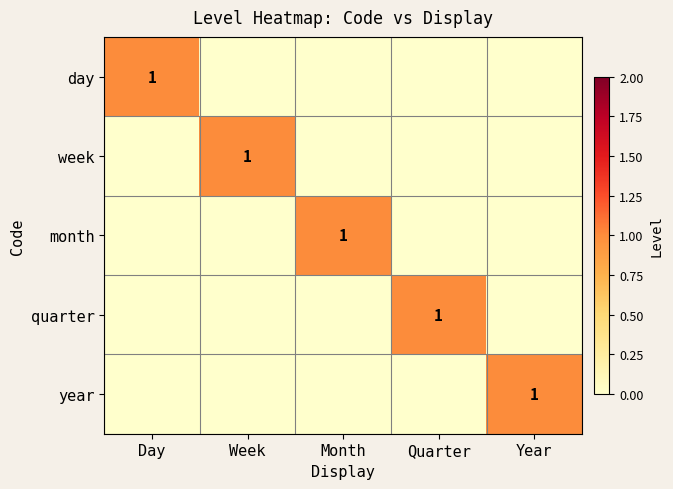

Which series has the largest range (max minus min)?

day